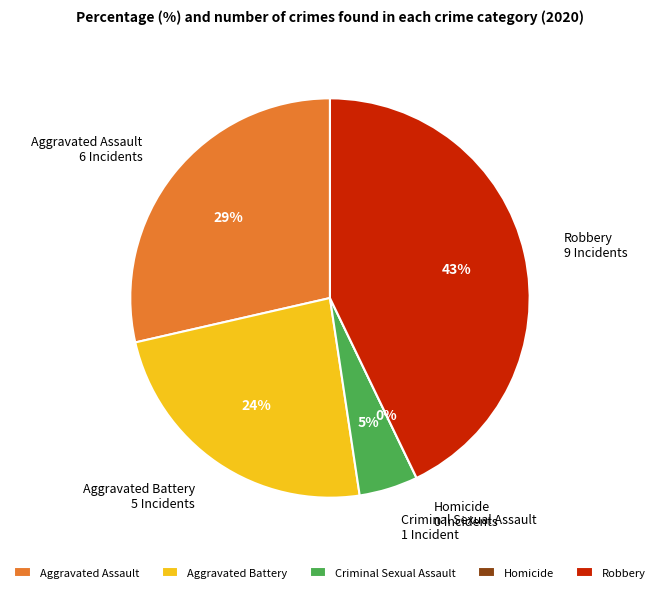

To the nearest percent, what portion does Robbery represent?

43%